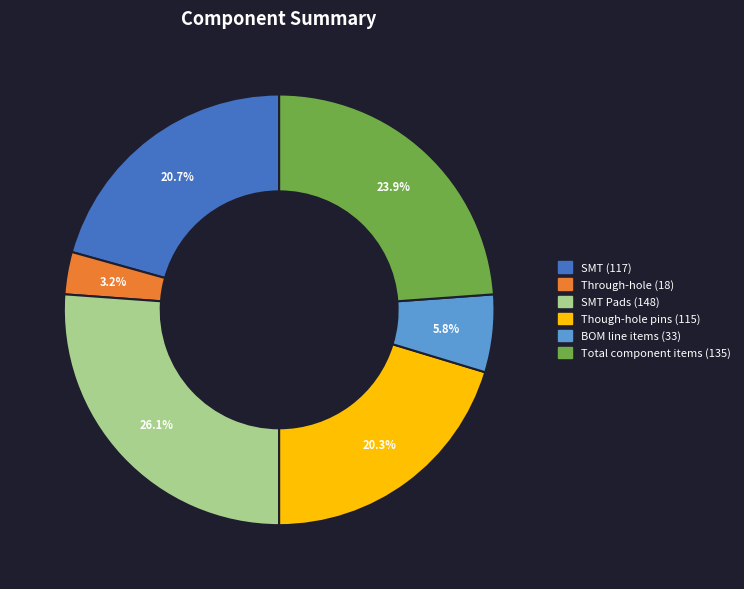

Is there any slice that represents more than half of the pie?

No